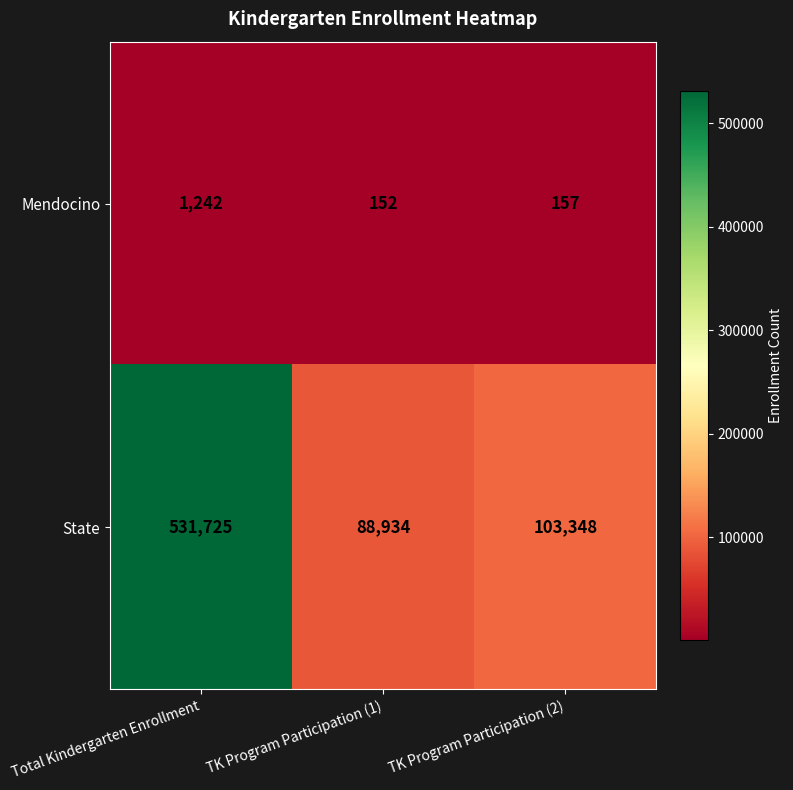

What is the difference between the highest and lowest values at TK Program Participation (1)?

88782